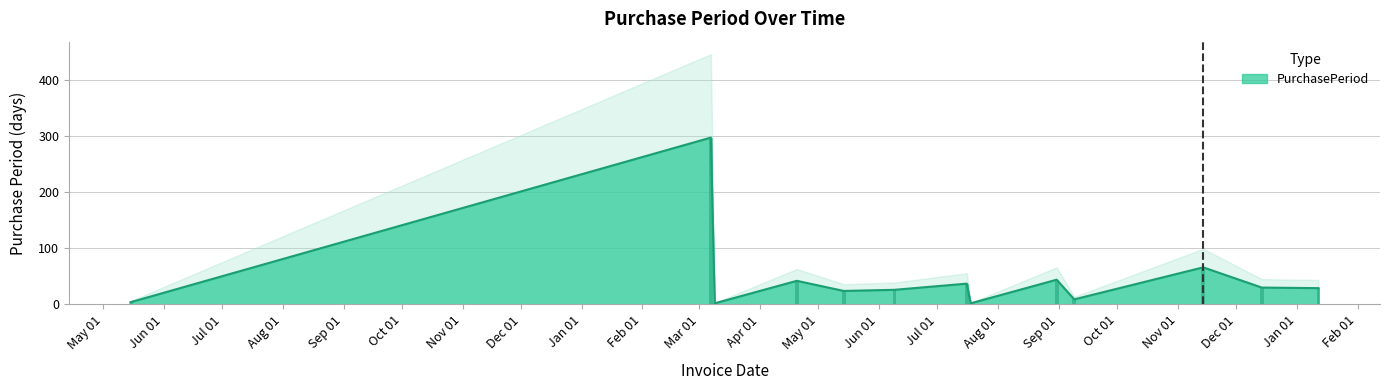

List the labels in order of value, largest first.

2016-03-07, 2016-11-14, 2016-08-31, 2016-04-20, 2016-07-16, 2016-12-14, 2017-01-12, 2016-06-09, 2016-05-14, 2016-09-09, 2015-05-15, 2016-03-09, 2016-07-18